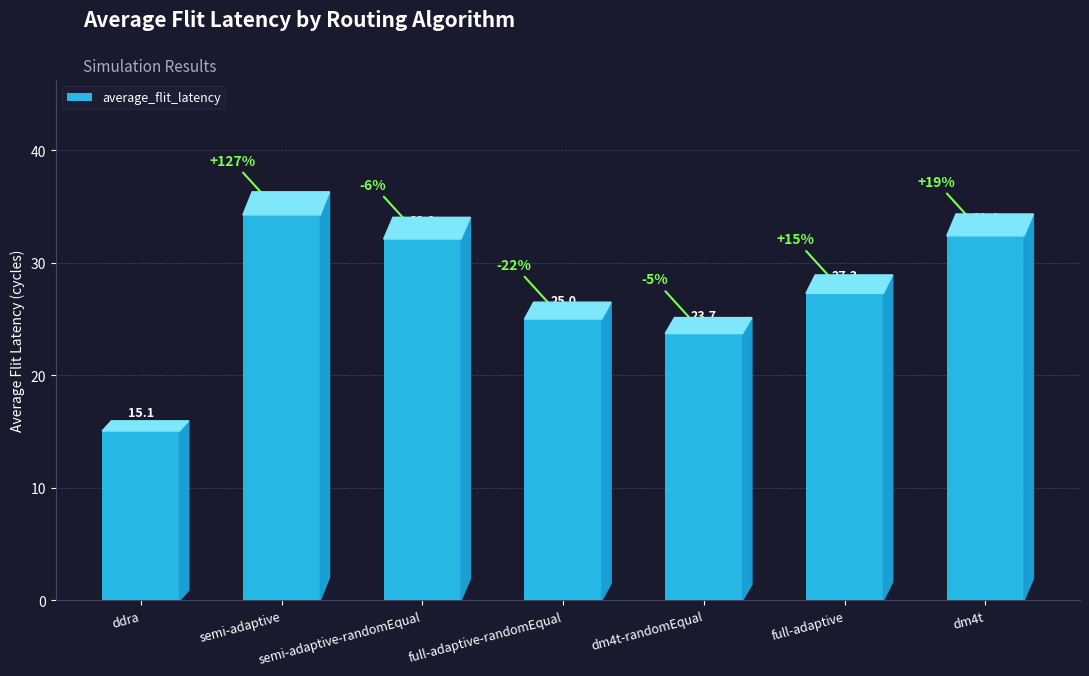

Does the chart contain stacked bars?

No